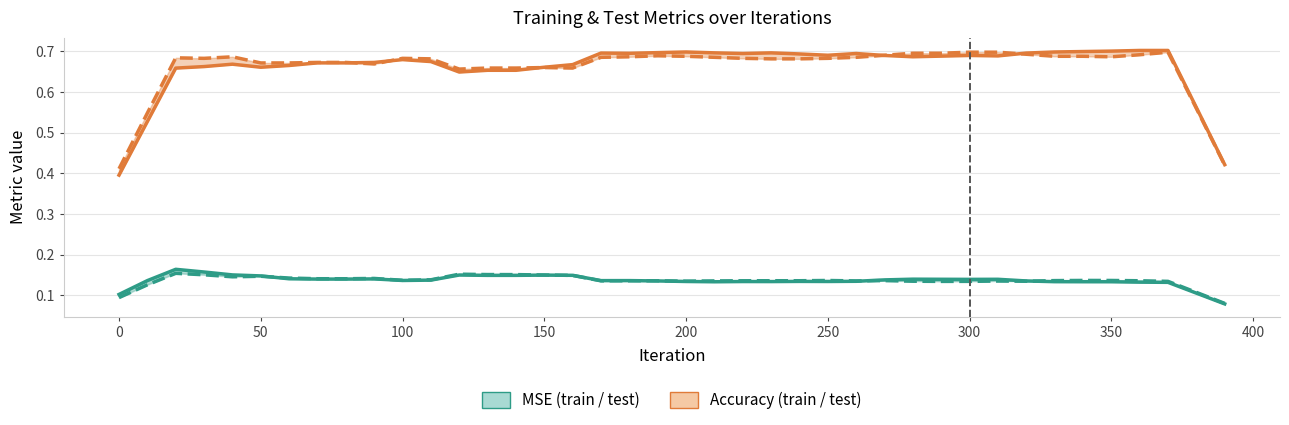

True or false: Acc Test and MSE Train intersect in this chart.

False